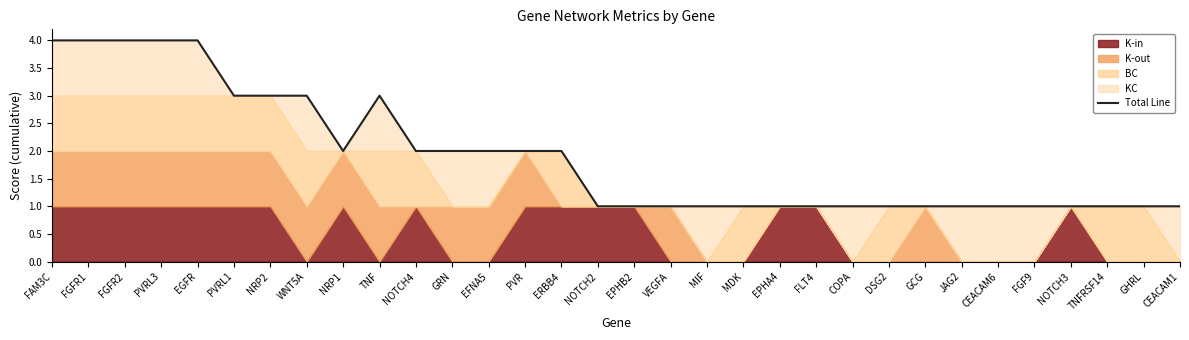

What is the approximate value at DSG2?

1